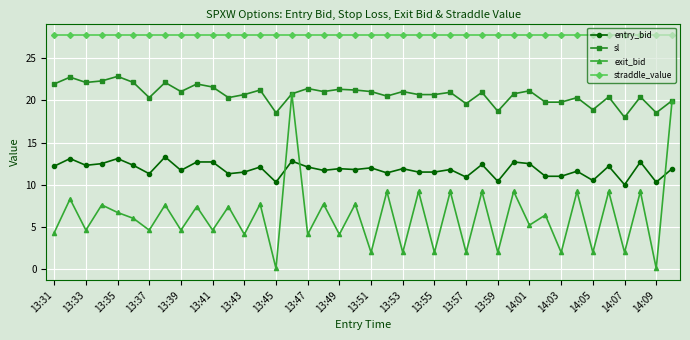

Rank the series by their maximum value, from highest to lowest.

straddle_value, sl, exit_bid, entry_bid